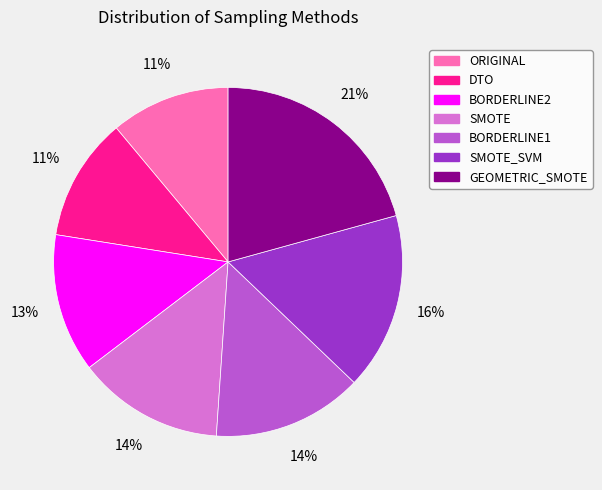

Is there any slice that represents more than half of the pie?

No